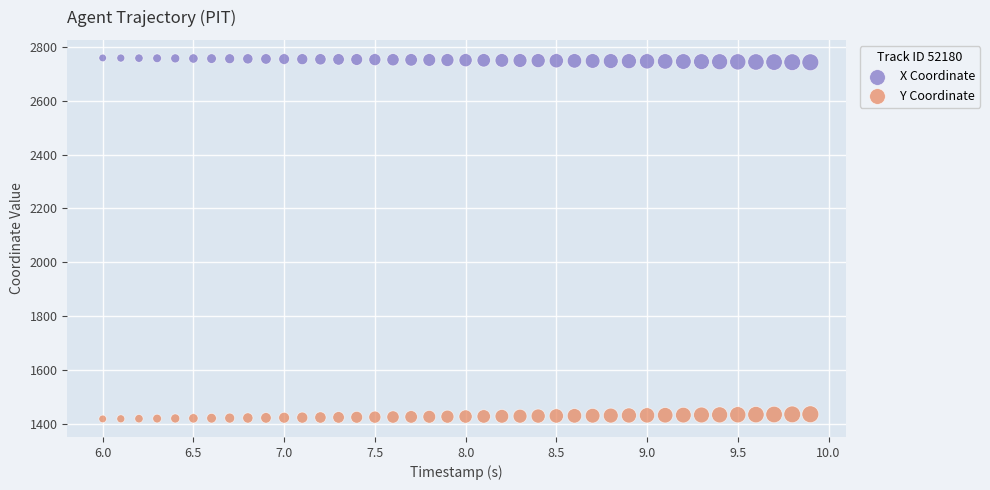

Across all data points, what is the range of X values (max minus min)?

3.9